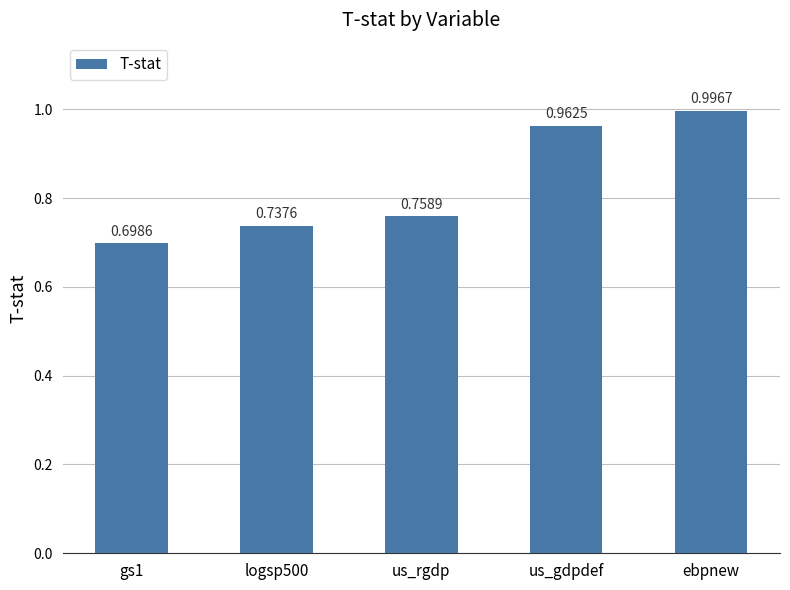

What is the change in value from us_rgdp to ebpnew?

+0.2